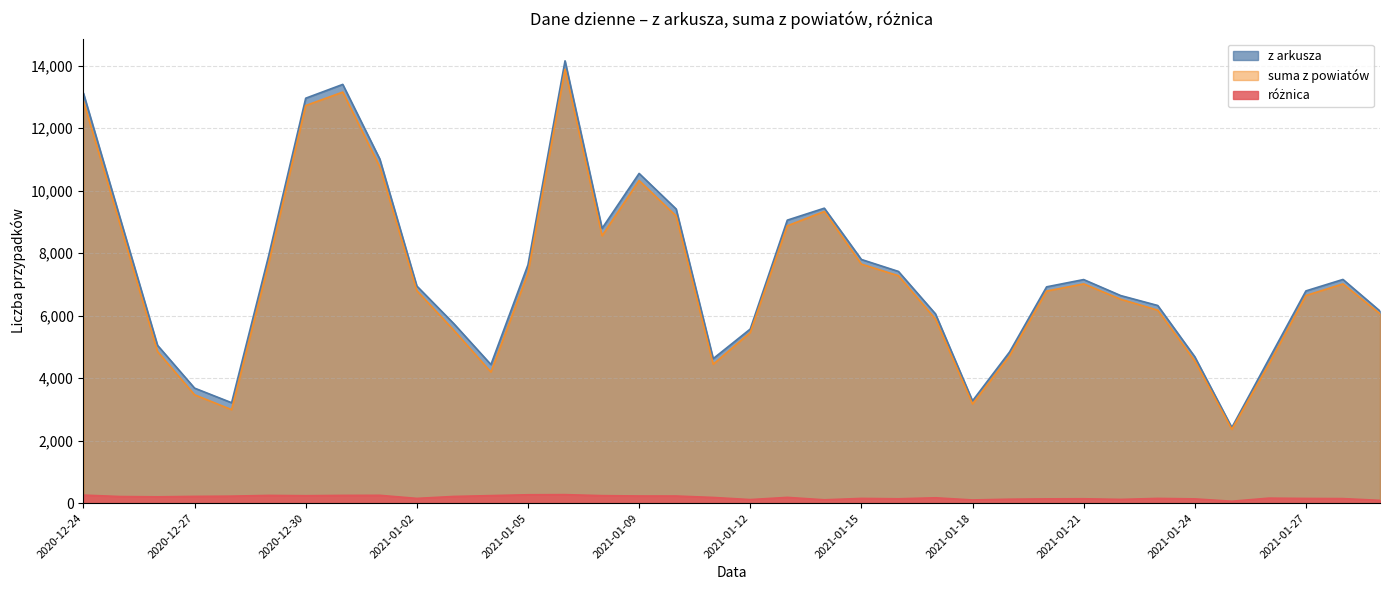

Which series has the widest spread of values?

z arkusza